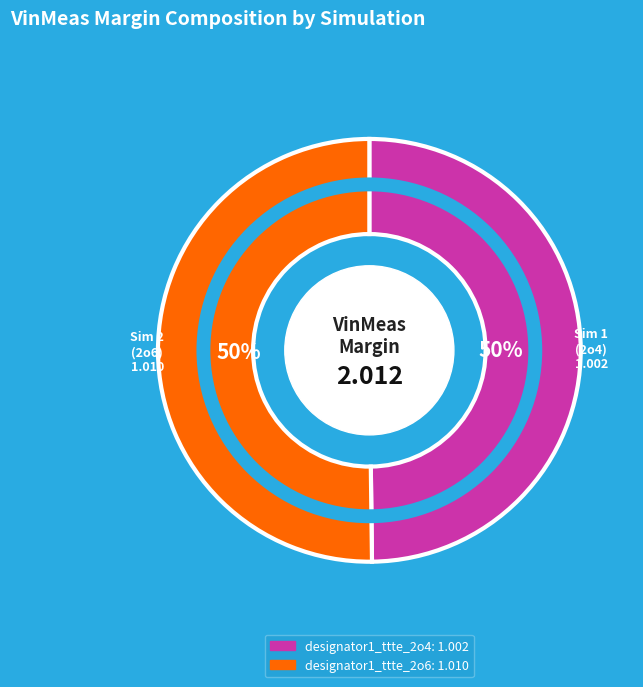

Is the sum of designator1_ttte_2o6 and designator1_ttte_2o4 greater than half?

Yes